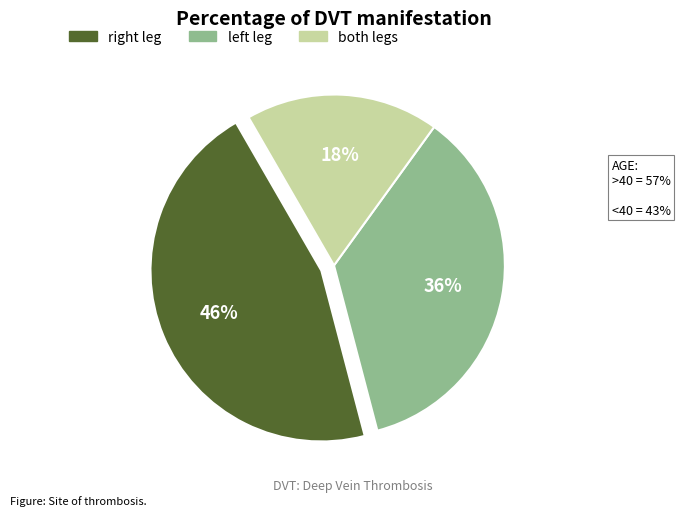

What is the largest slice in the pie chart?

right leg